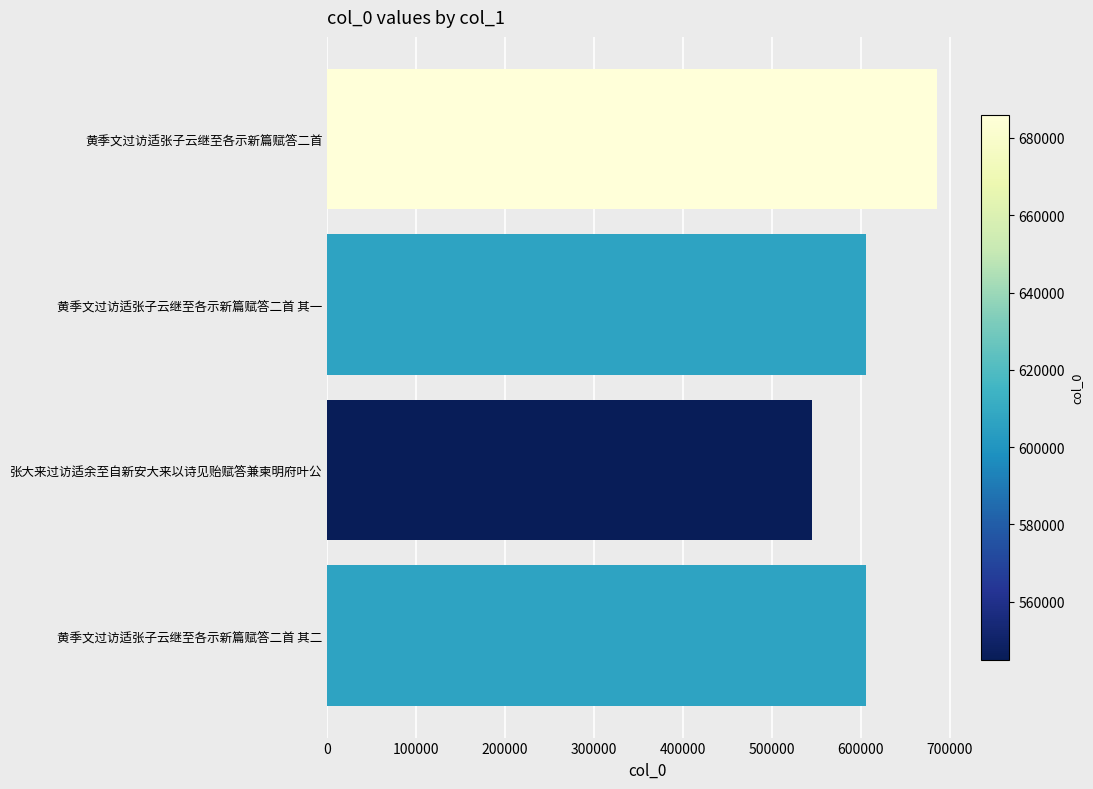

At which category does the chart reach its minimum across all series?

张大来过访适余至自新安大来以诗见贻赋答兼柬明府叶公